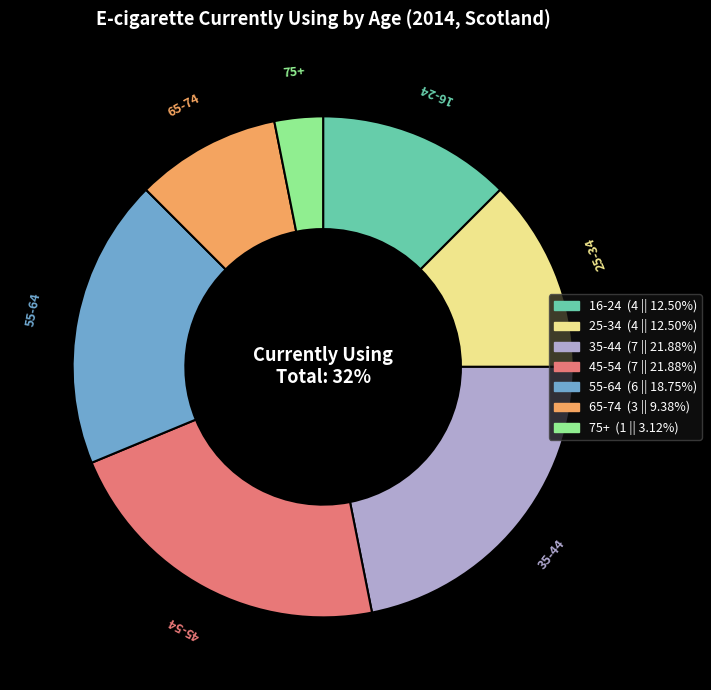

Count the number of slices in the pie.

7